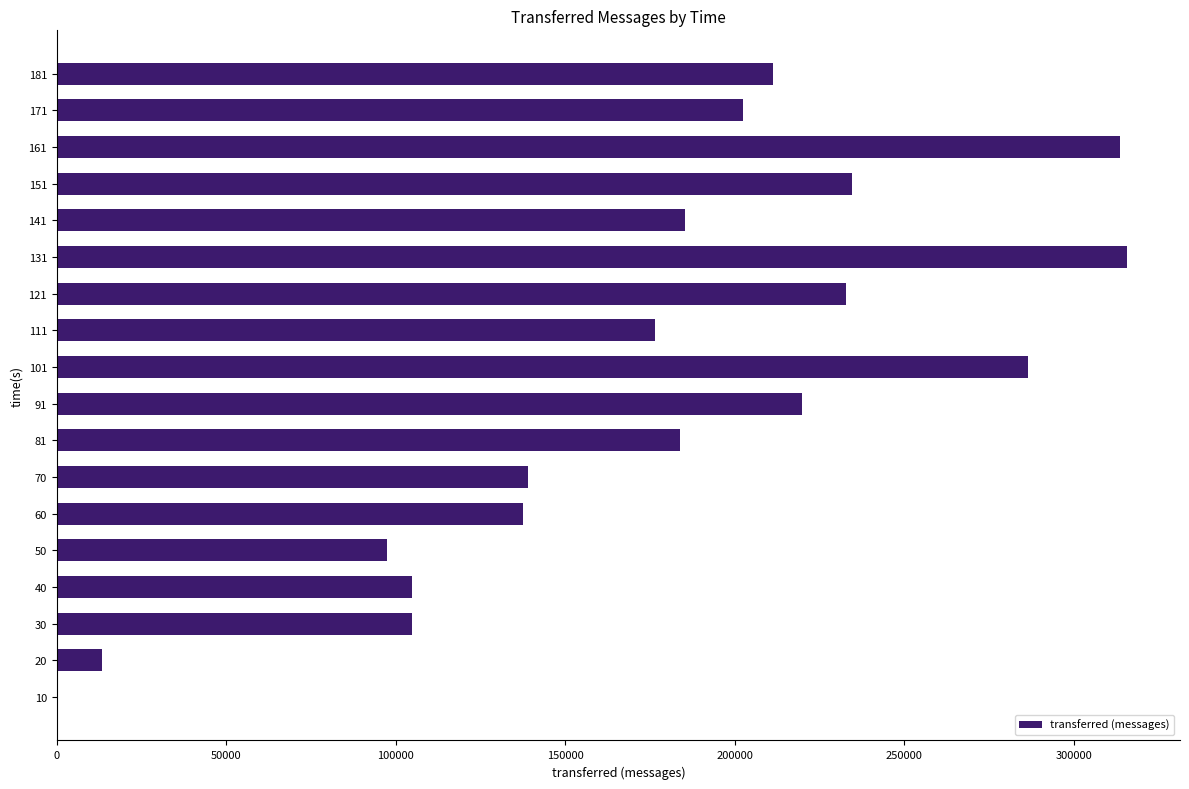

Is it true that the value at 50 is 97400?

True